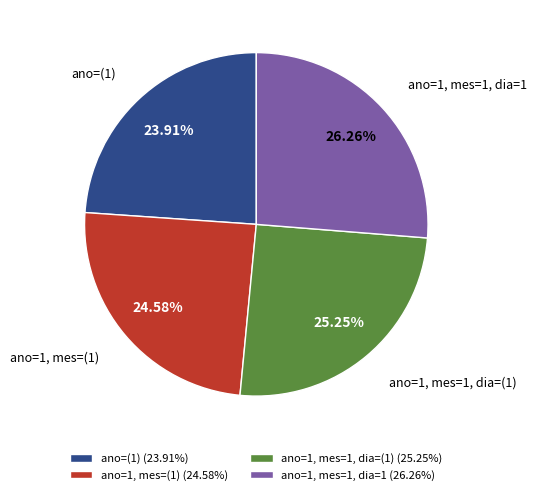

Is there a majority slice in this chart?

No